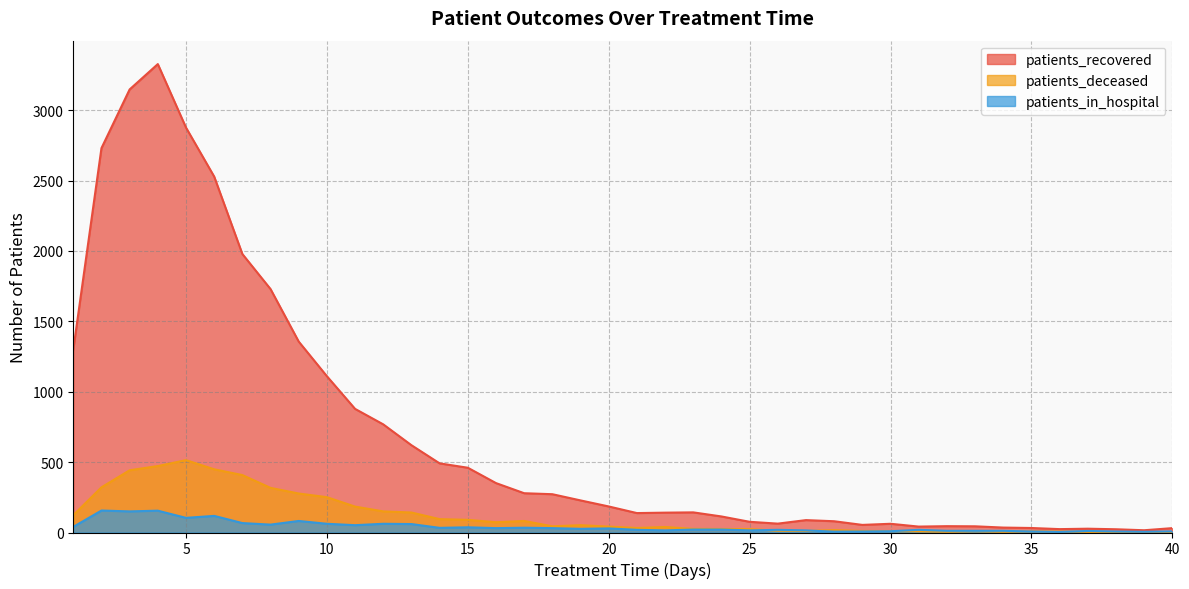

How many interior local peaks does the patients_recovered series have?

6